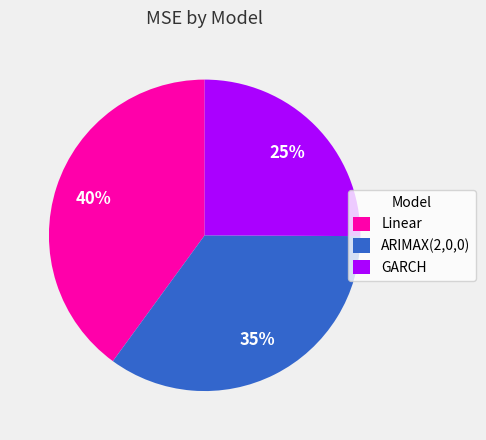

Count the number of slices in the pie.

3